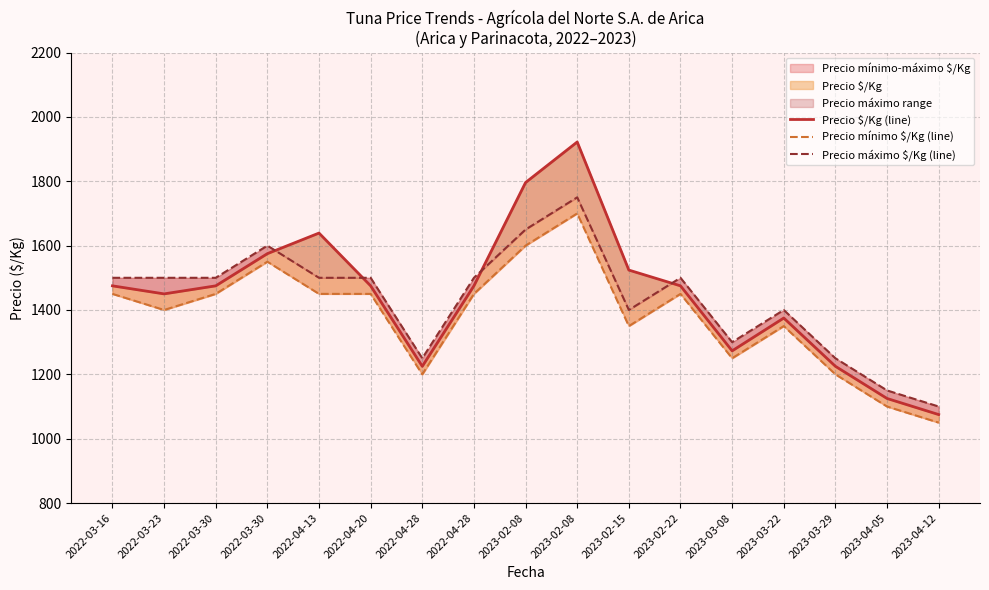

What is the value of the Precio máximo $/Kg (line) point at the 1st from the left?

1500